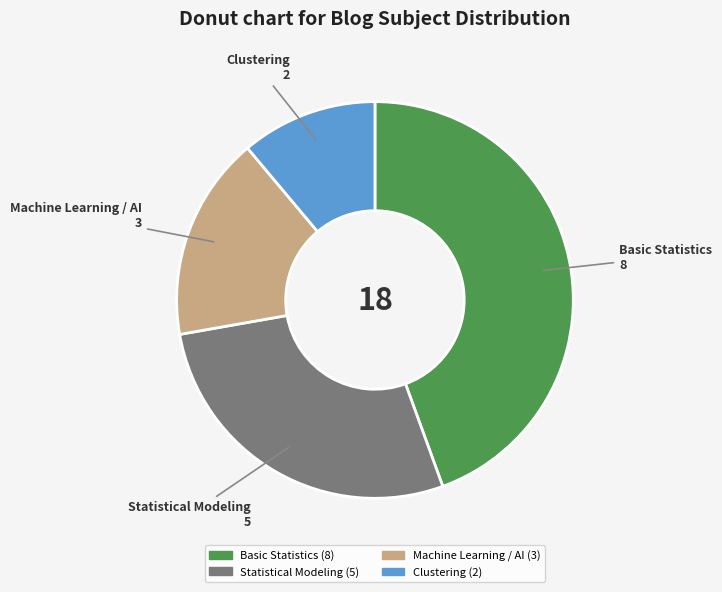

True or false: Clustering accounts for 11% of the total.

True